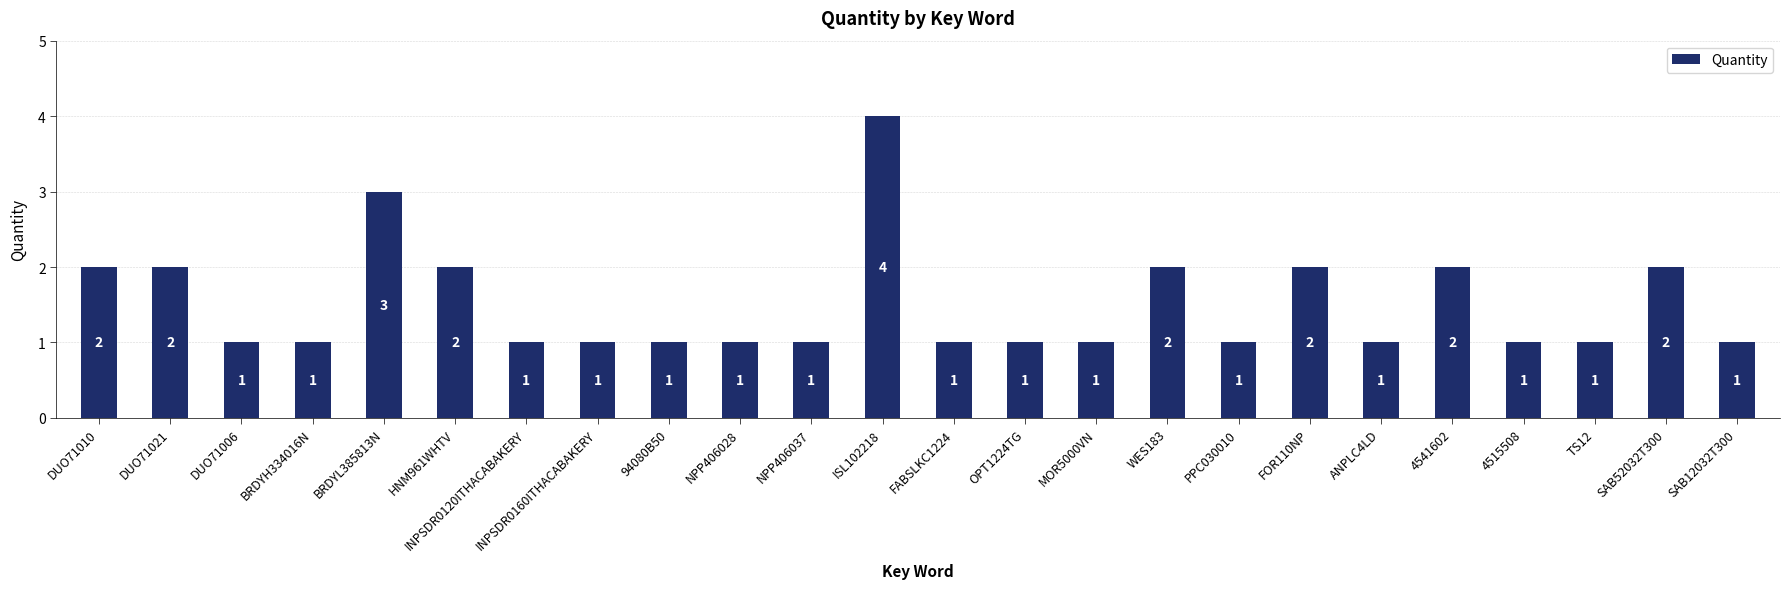

What is the ratio of the value at INPSDR0120ITHACABAKERY to the value at DUO71021?

0.5